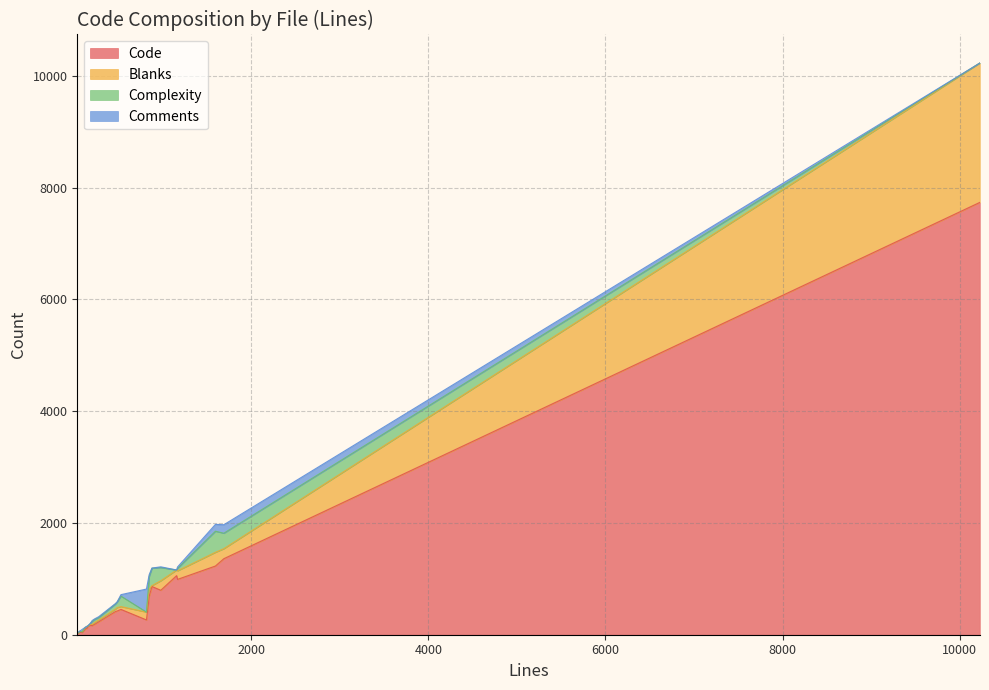

Which series has the largest total across all categories?

Code